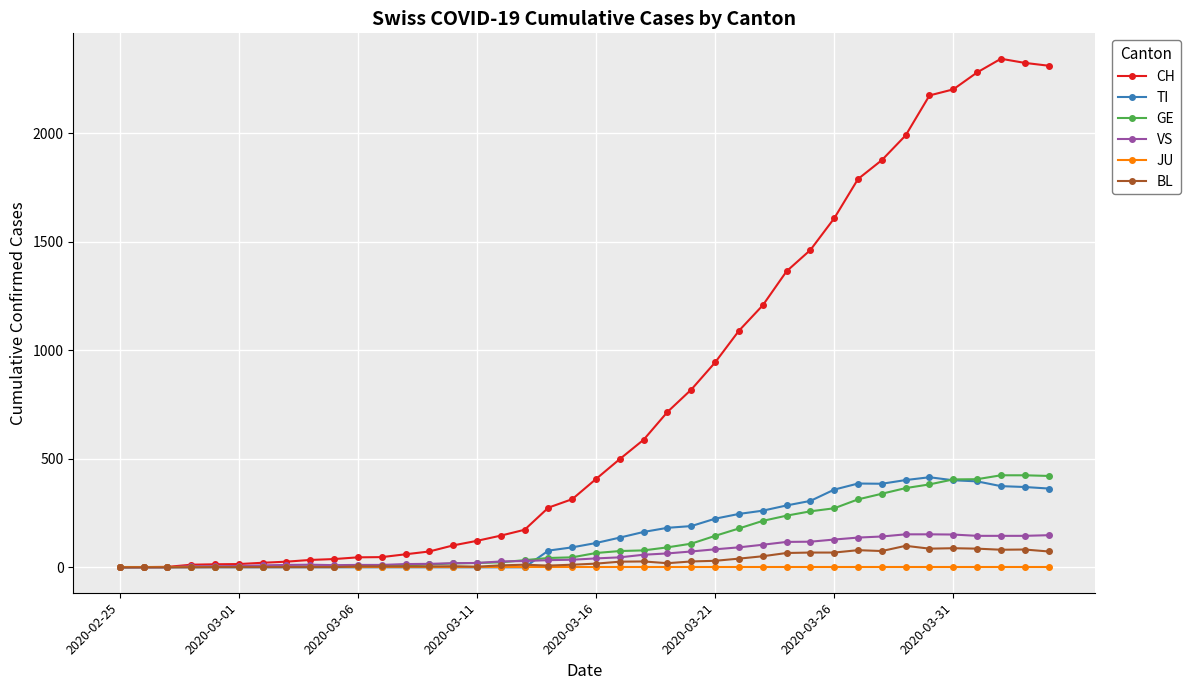

What is the highest value of the GE series?

424